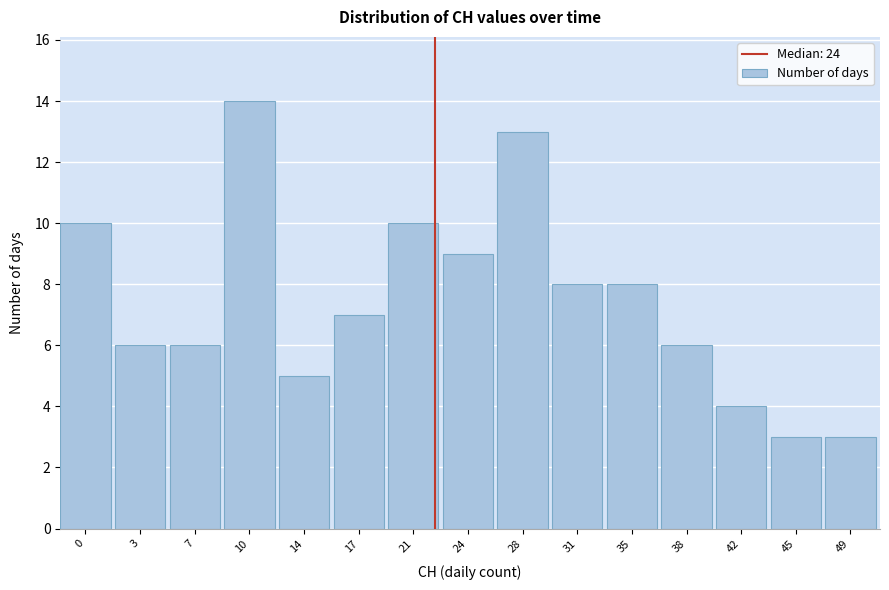

Reading left to right, list all the values displayed in this chart.

10	6	6	14	5	7	10	9	13	8	8	6	4	3	3